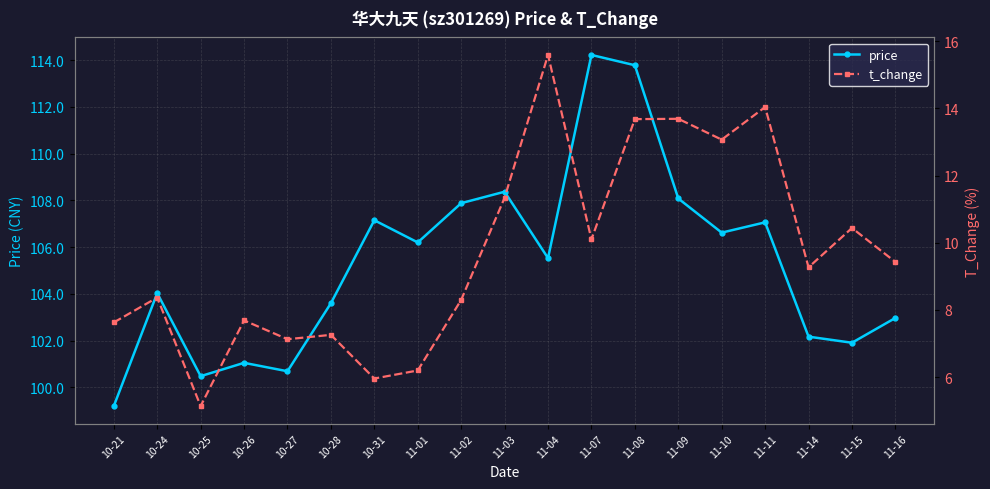

Rank the series at 10-21 from lowest to highest value.

t_change, price